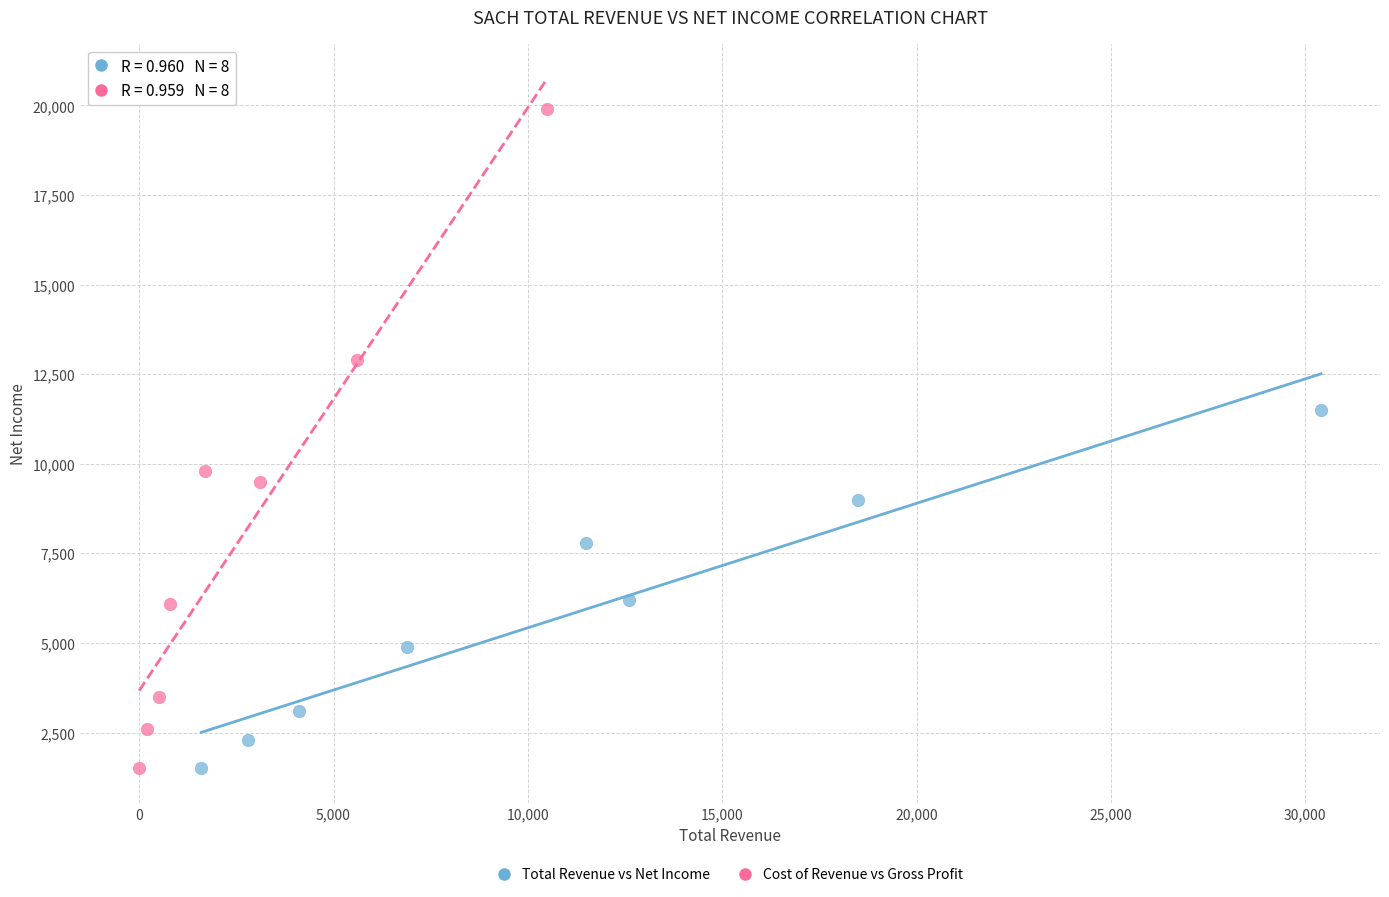

Which series contains the highest Y value?

Cost of Revenue vs Gross Profit